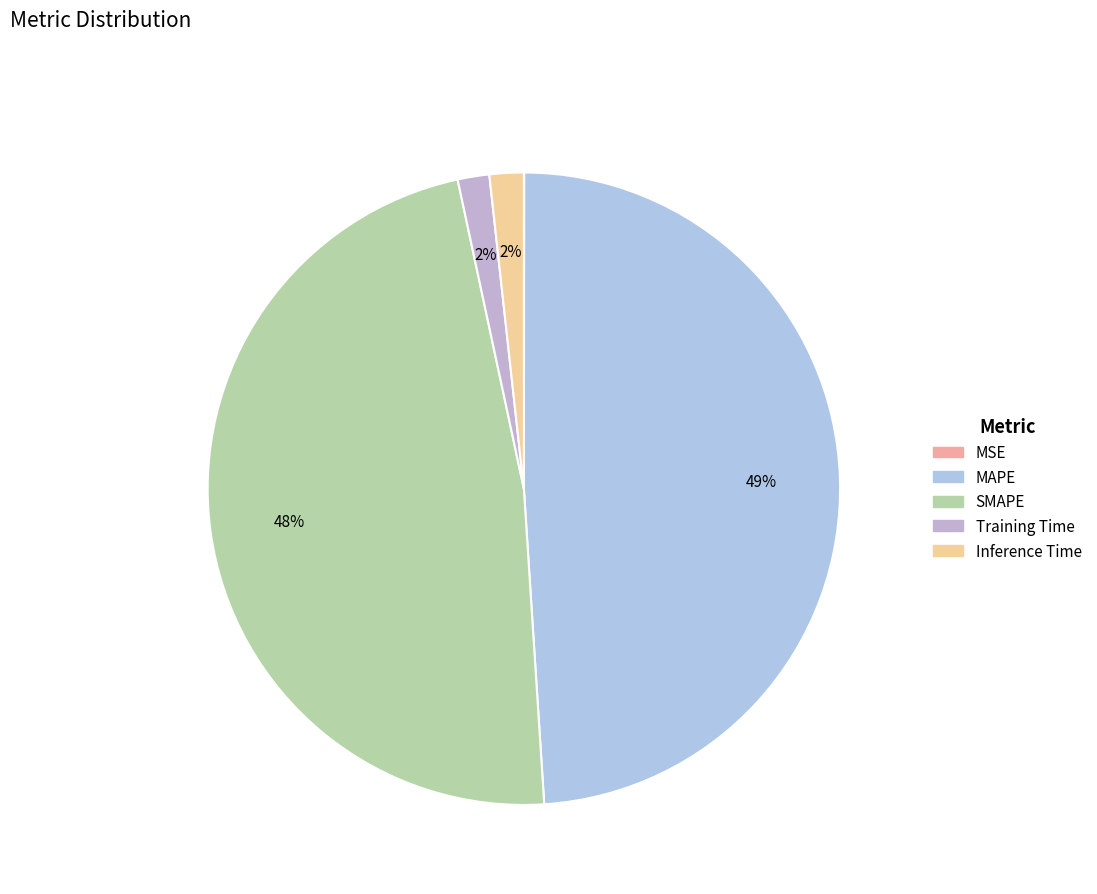

What percentage do Training Time and Inference Time together represent?

3.4%